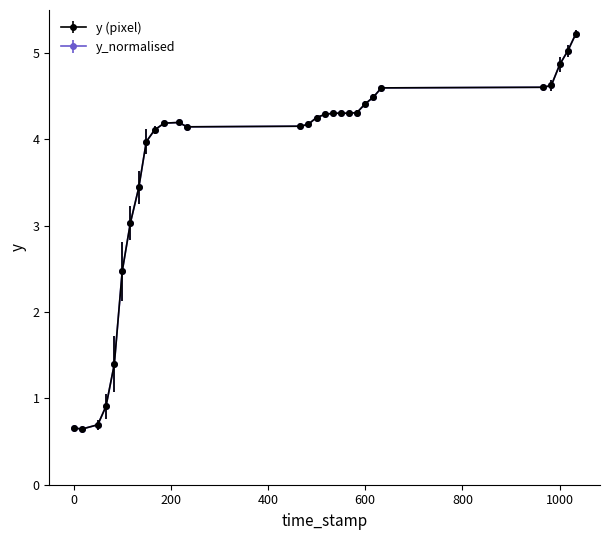

Does the chart have visible grid lines?

No